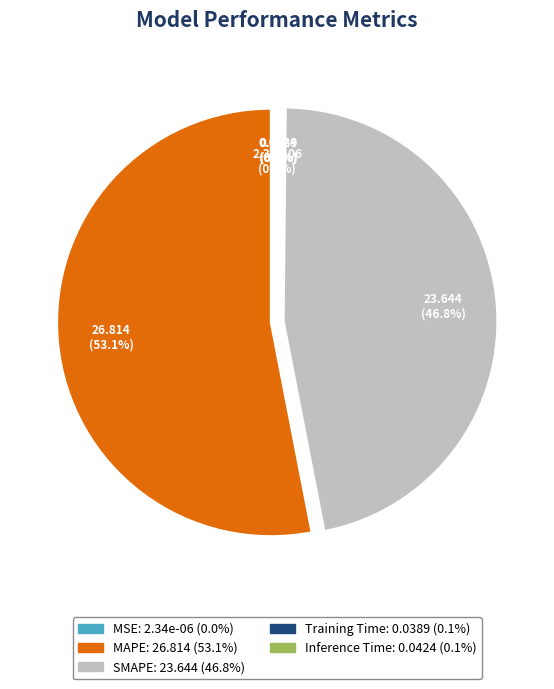

Does any single category account for the majority?

Yes